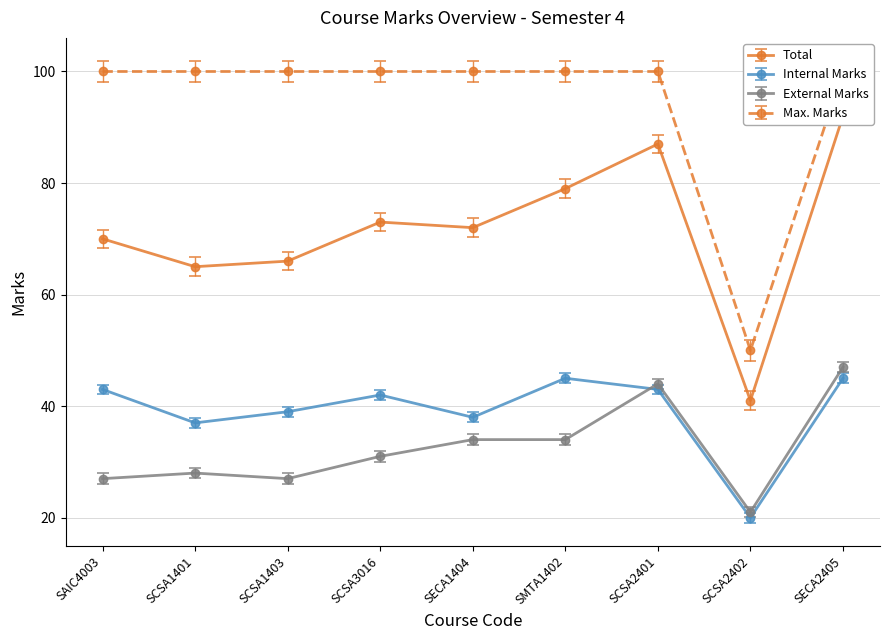

What is the sum of all Total values?

645.0